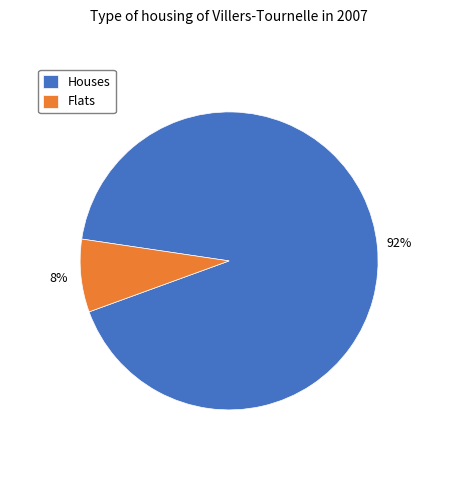

What percentage is the Houses slice, to the nearest percent?

92%